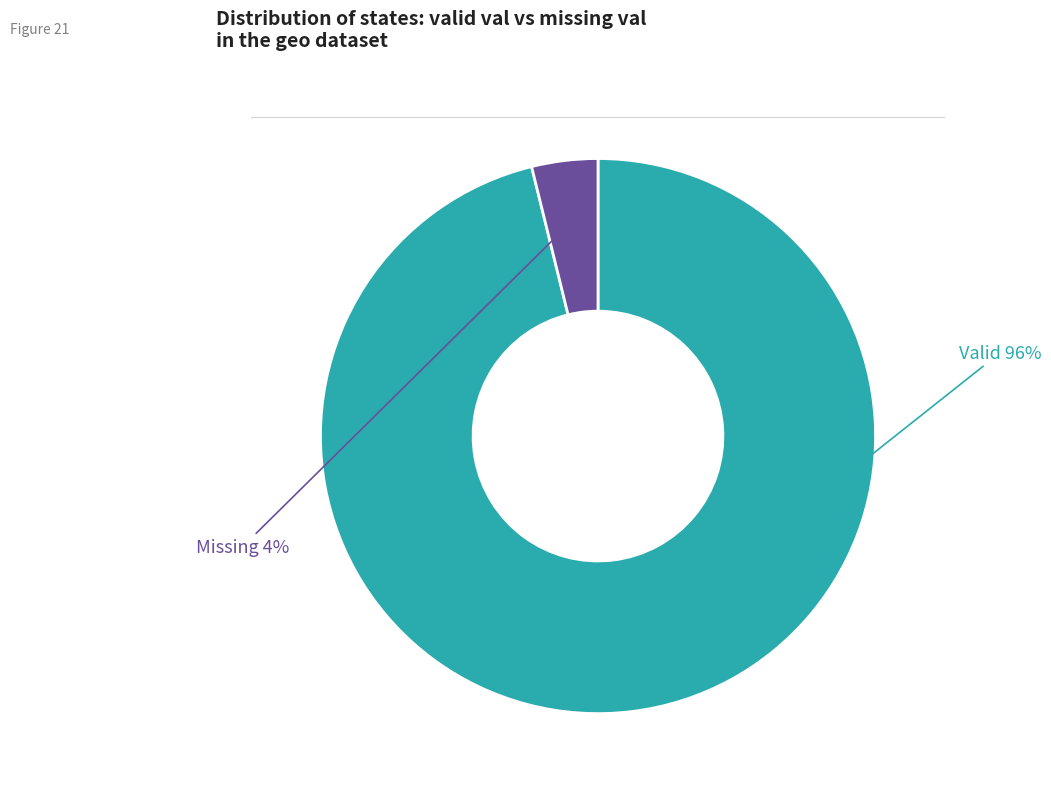

To the nearest percent, what is the average slice percentage?

50%